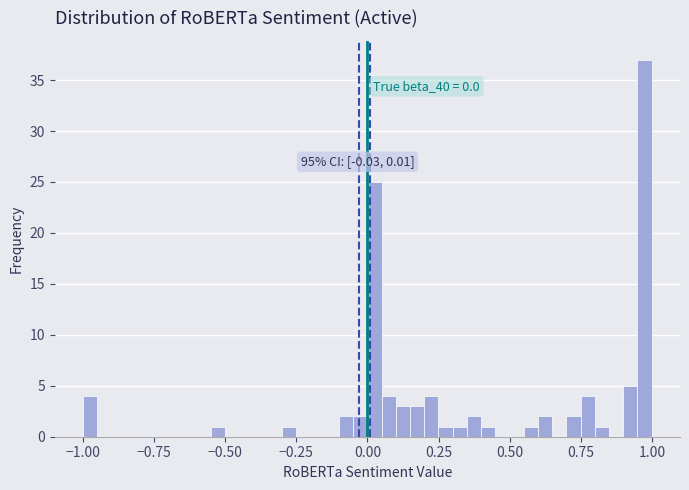

Read against the x-axis, roughly where is the centre of the tallest bar?

0.95